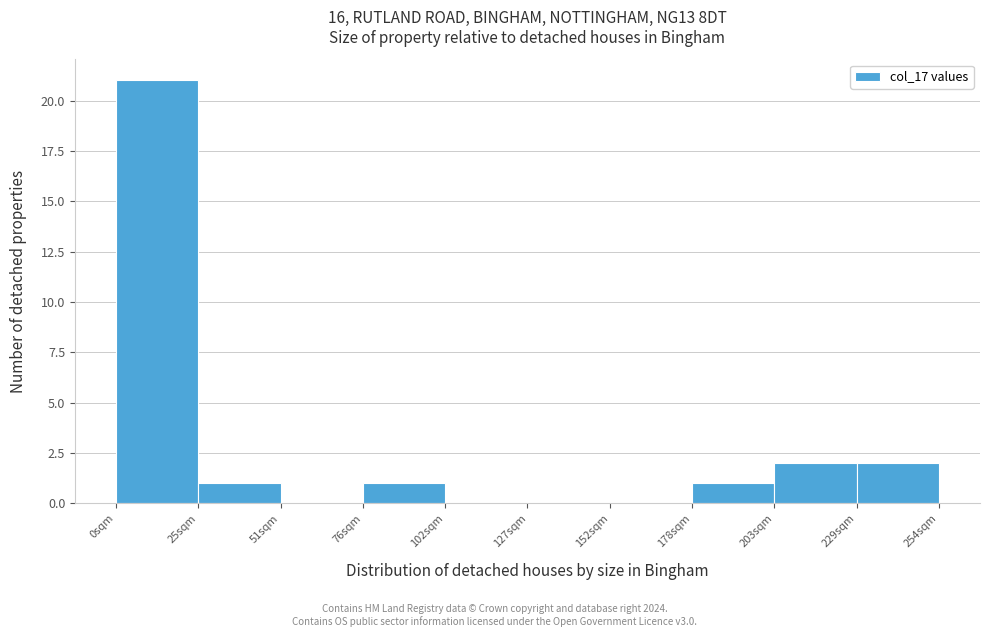

Over which range of the x-axis is the bar tallest?

0 to 25